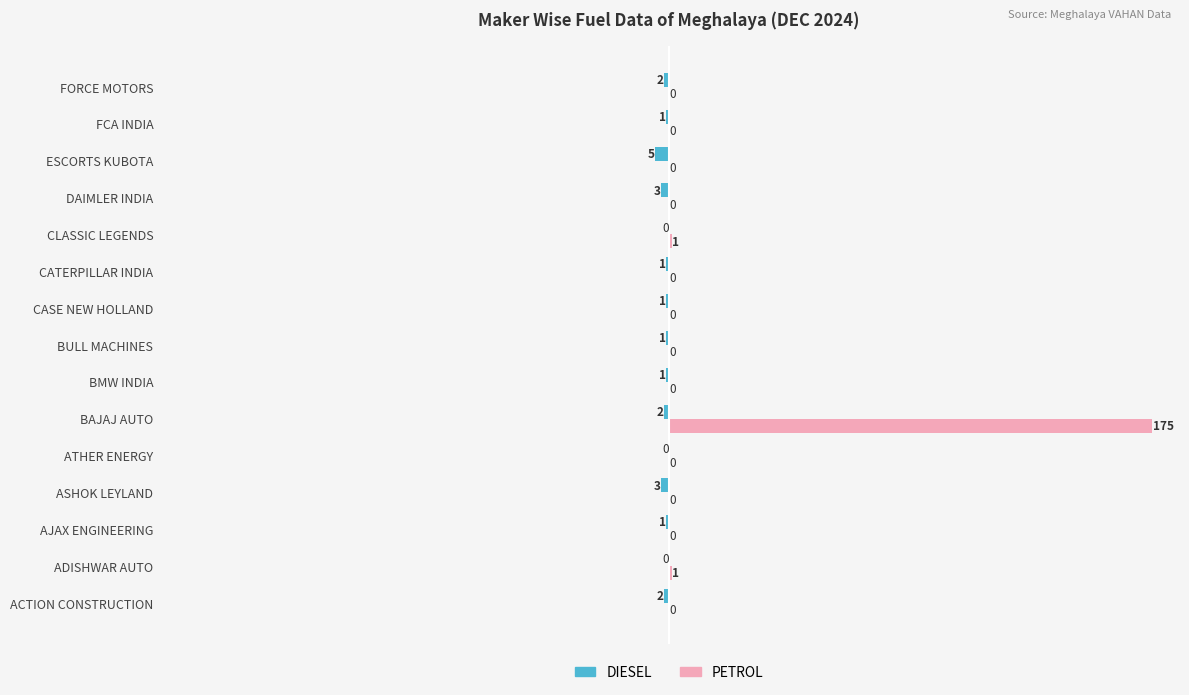

At which category does the chart reach its peak across all series?

BAJAJ AUTO